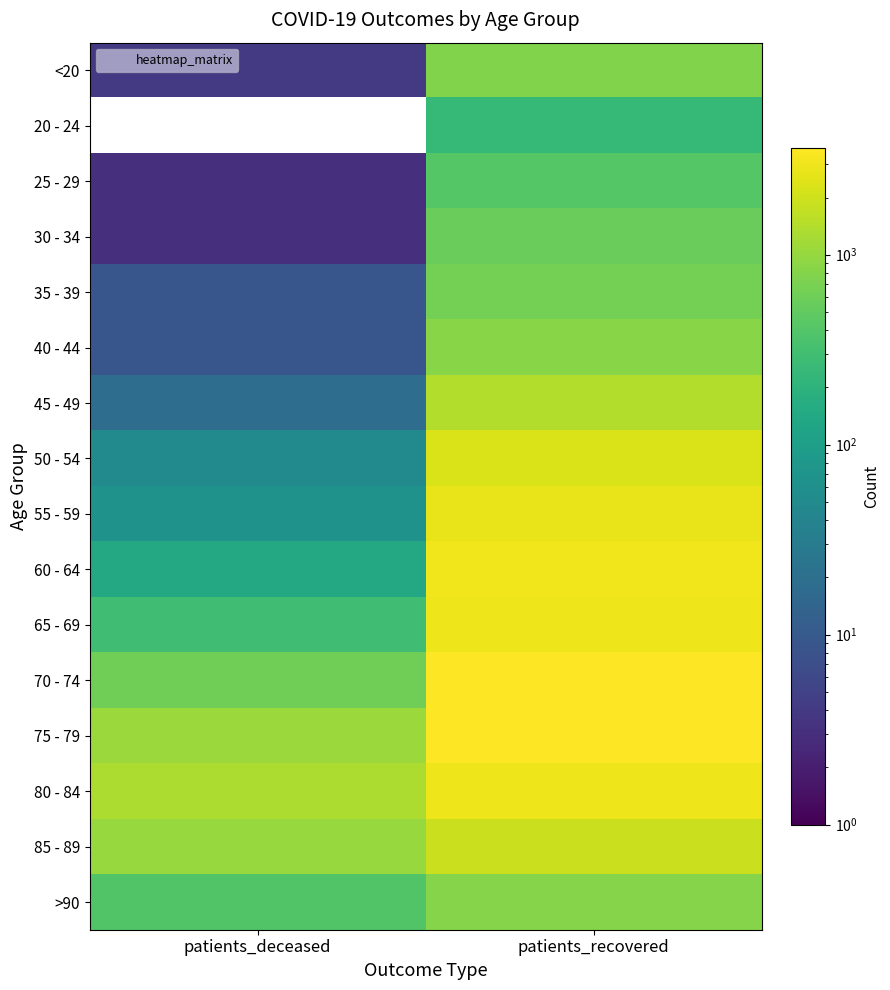

Which series has the largest total across all categories?

75 - 79